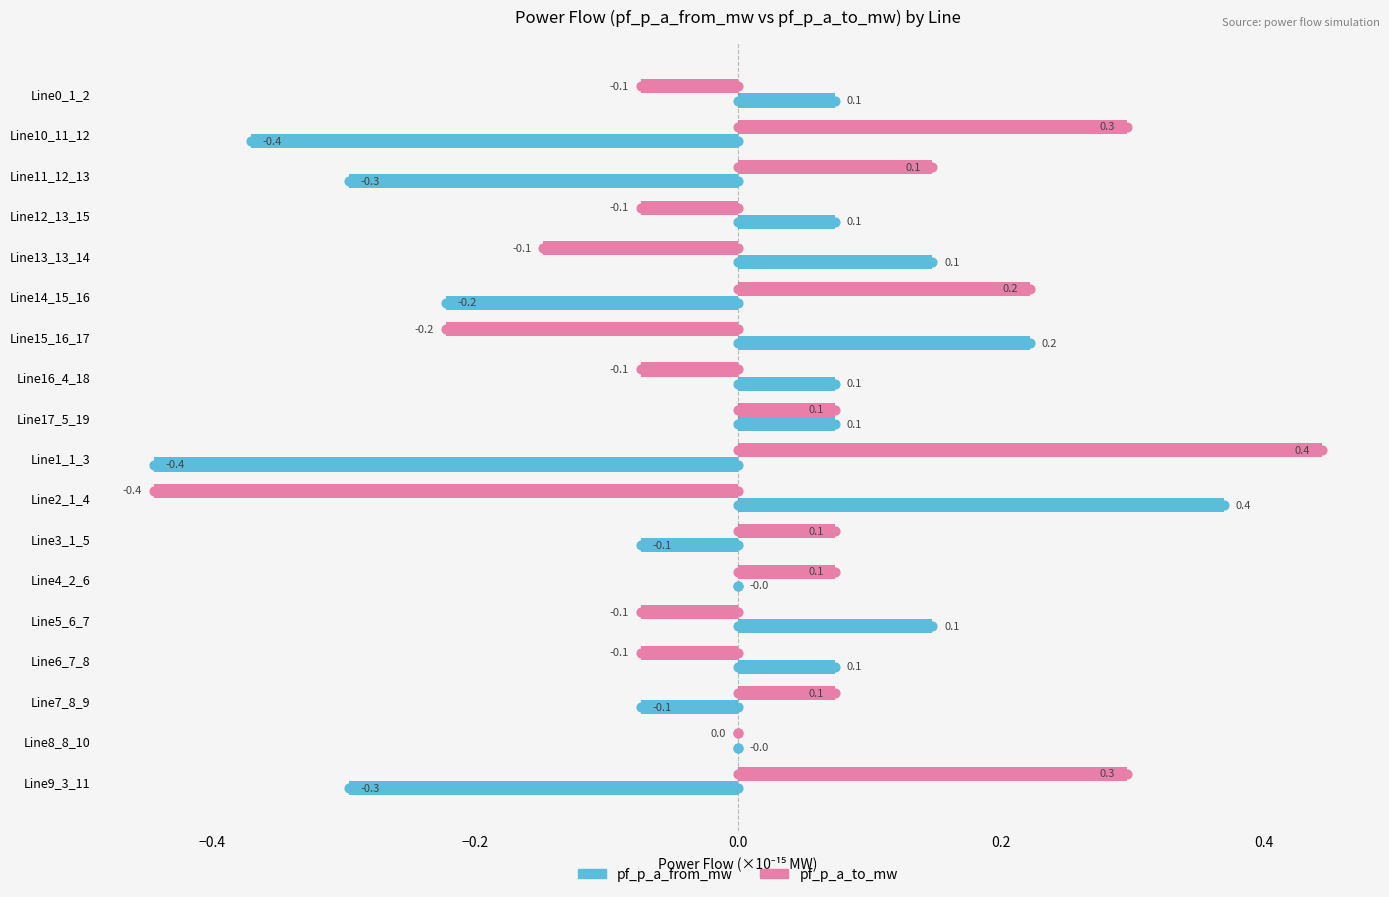

Is the value of pf_p_a_to_mw at Line11_12_13 greater than the value of pf_p_a_from_mw at Line11_12_13?

Yes